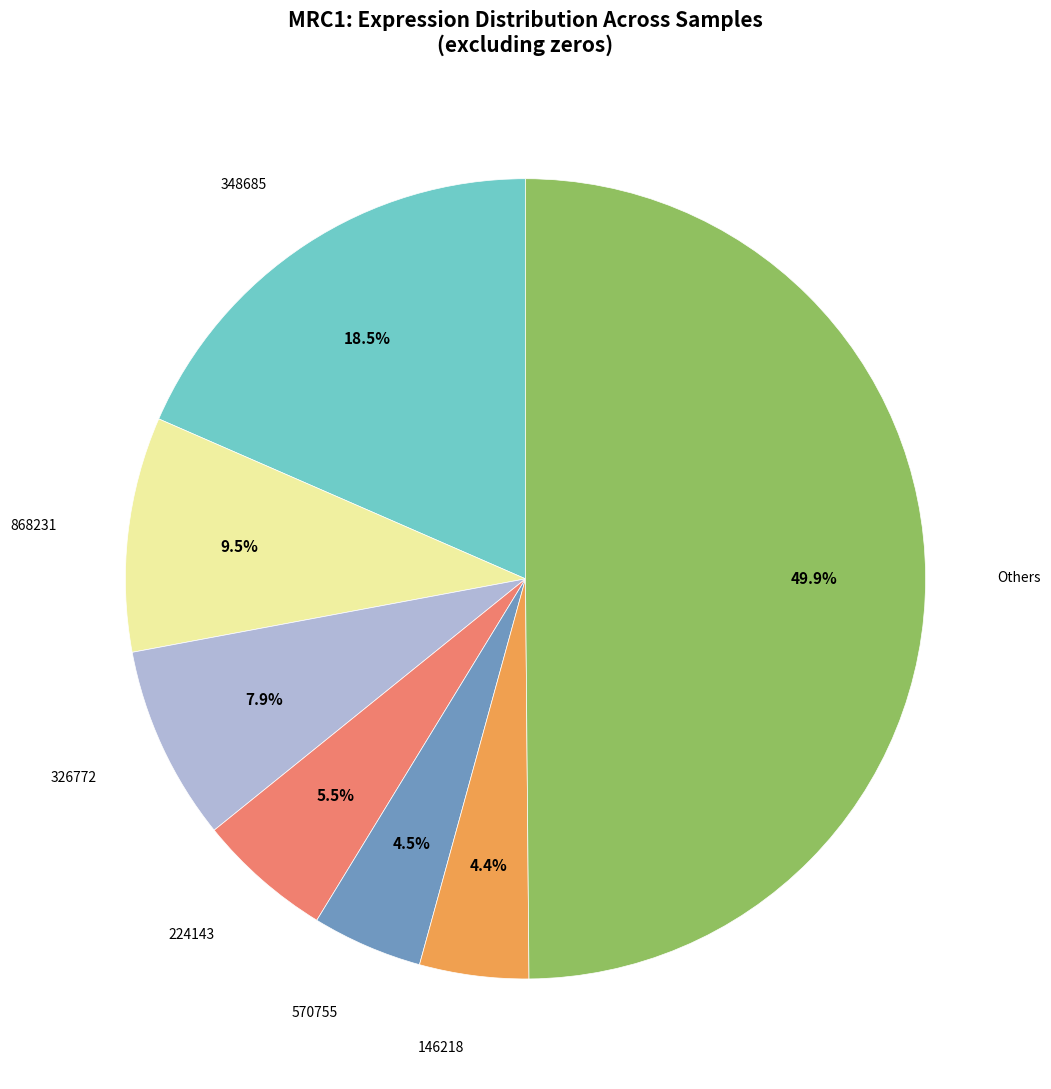

Which category has the biggest portion of the pie?

Others